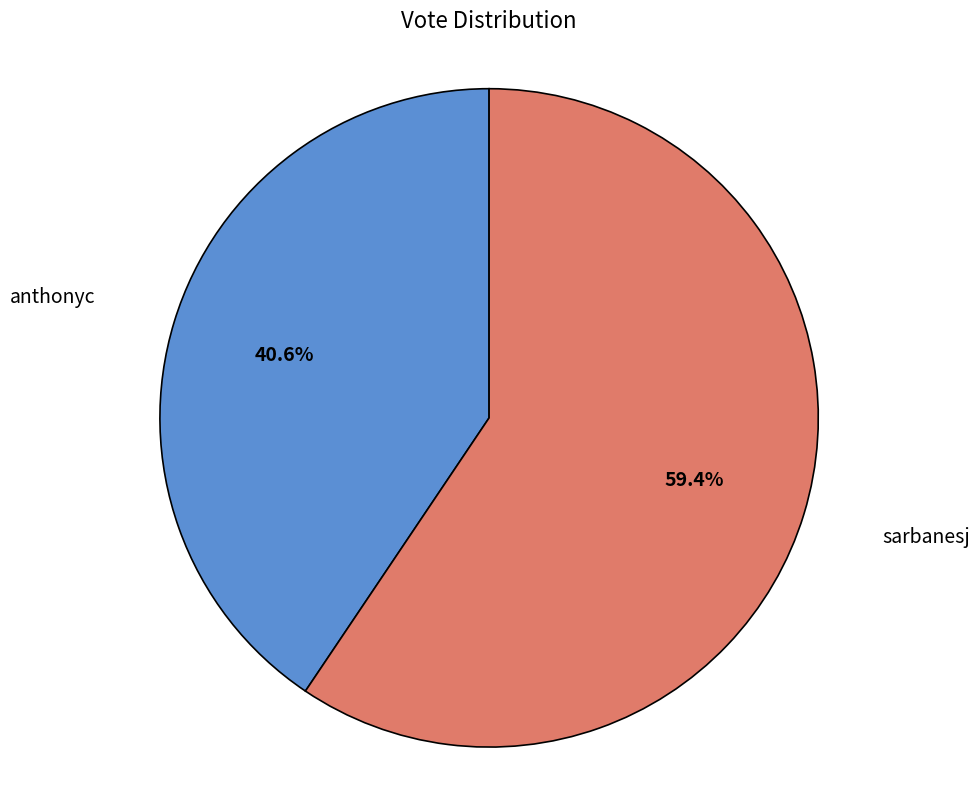

Which slice is the smallest?

anthonyc